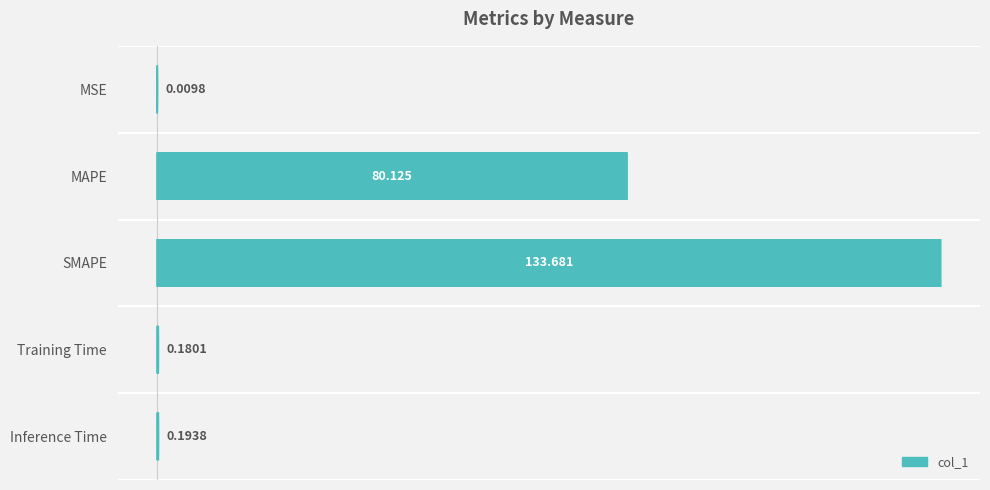

At which label is the value closest to 66?

MAPE